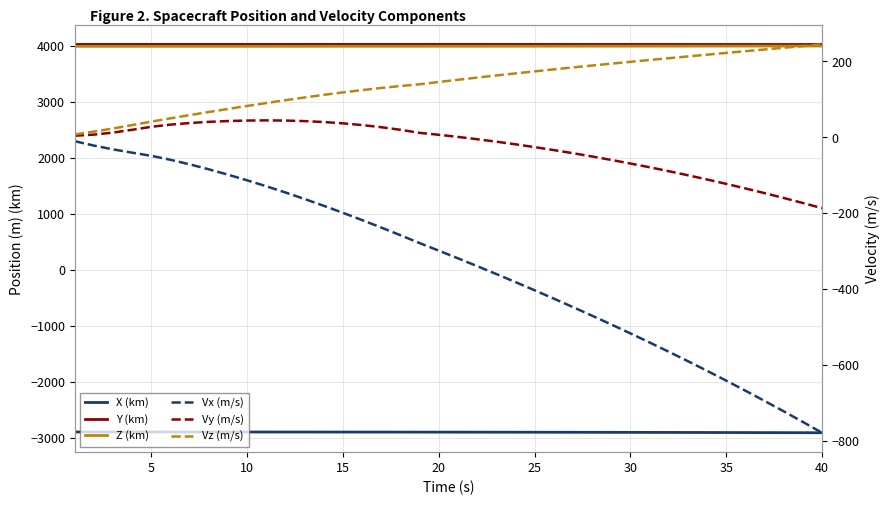

What is the smallest value displayed?

-2912.0